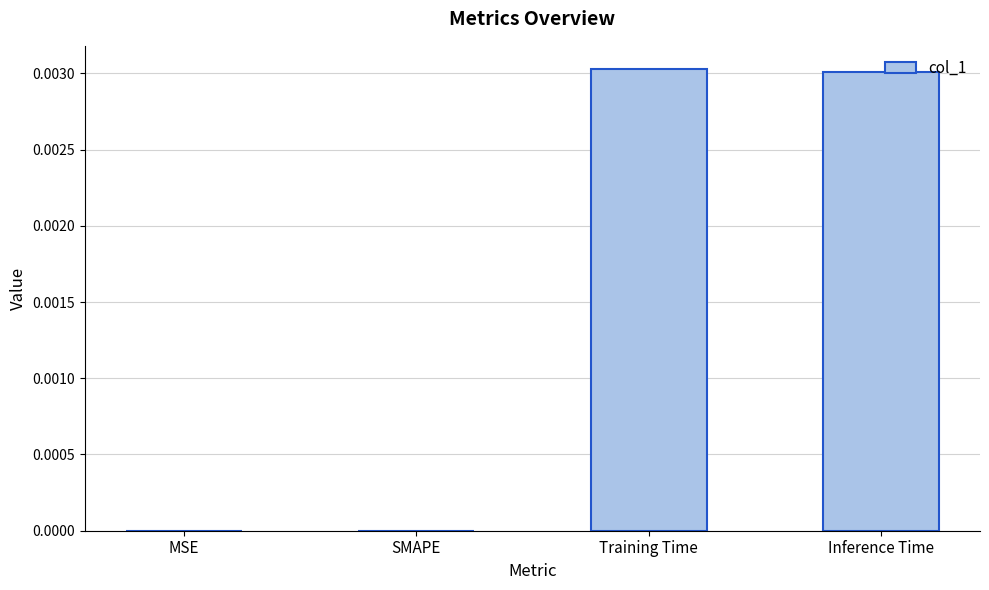

Count the number of categories in the chart.

4